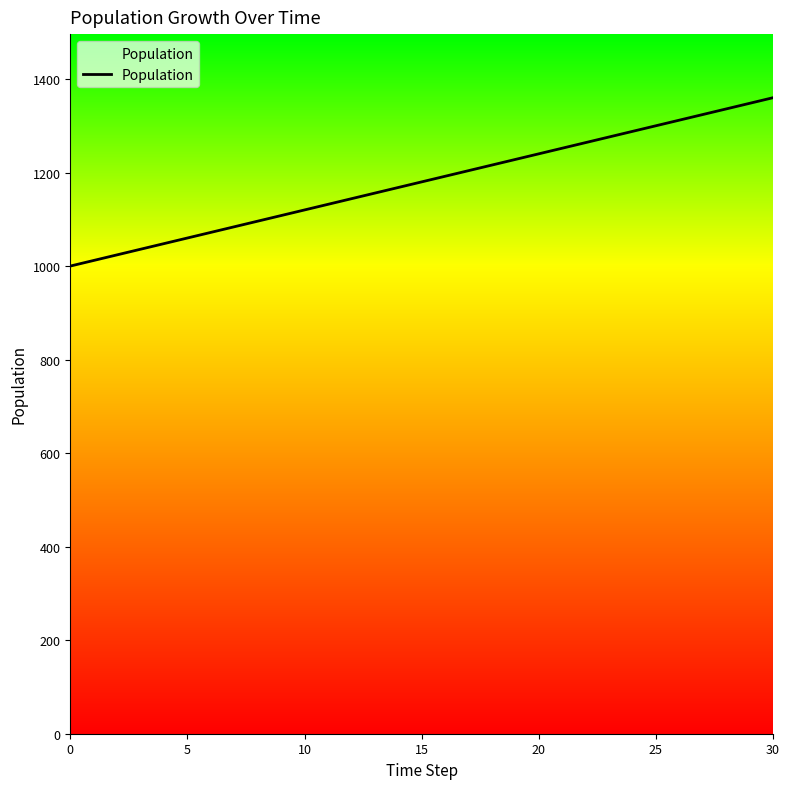

Reading left to right, what are all the values shown in this chart?

1000	1012	1024	1036	1048	1060	1072	1084	1096	1108	1120	1132	1144	1156	1168	1180	1192	1204	1216	1228	1240	1252	1264	1276	1288	1300	1312	1324	1336	1348	1360